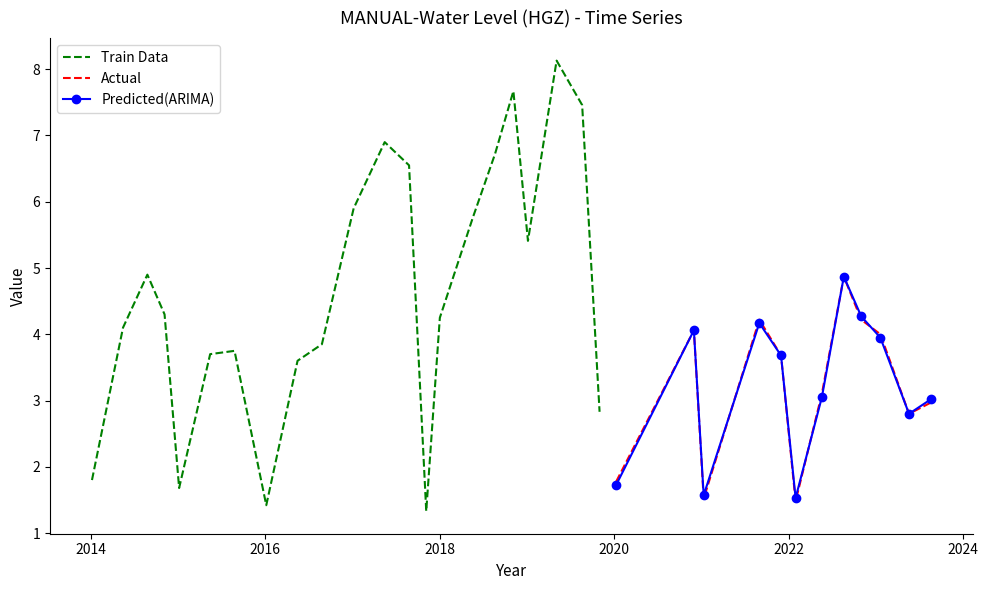

What is the average value?

4.1